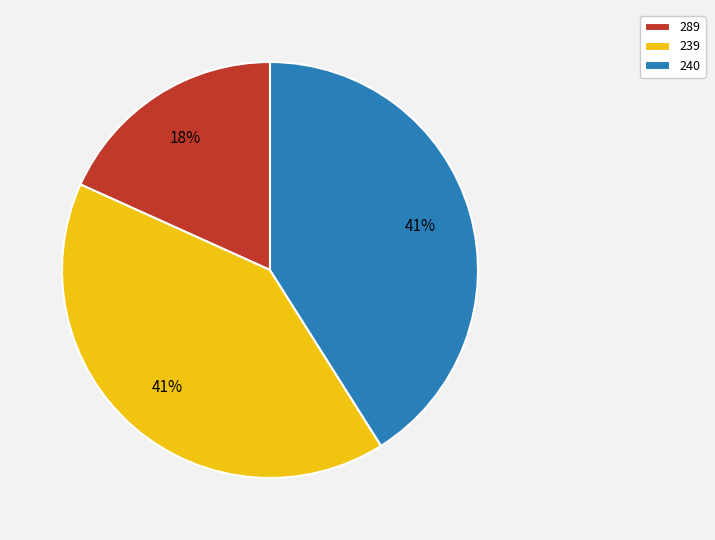

Which category has the smallest portion of the pie?

289